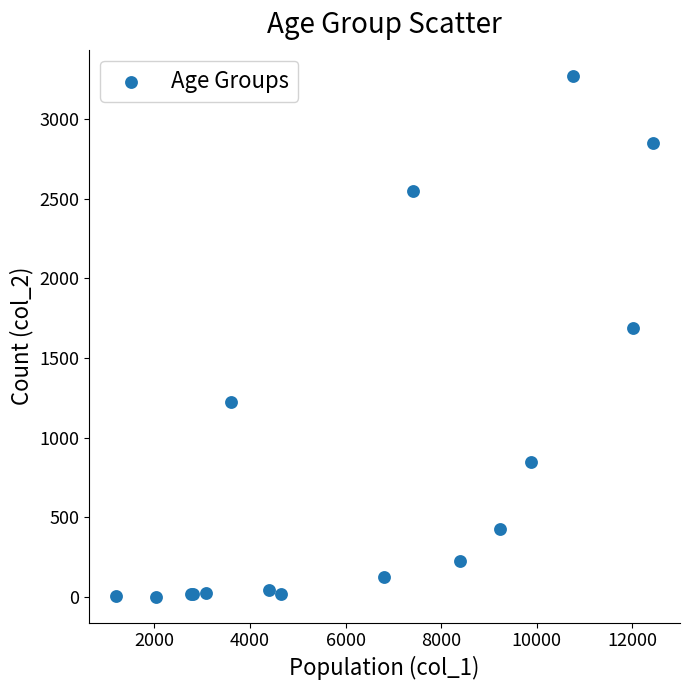

What Y value in the scatter plot is closest to 1638?

1690